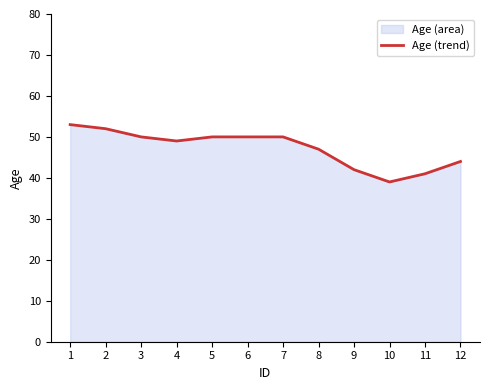

Which label corresponds to the smallest value in the chart?

10